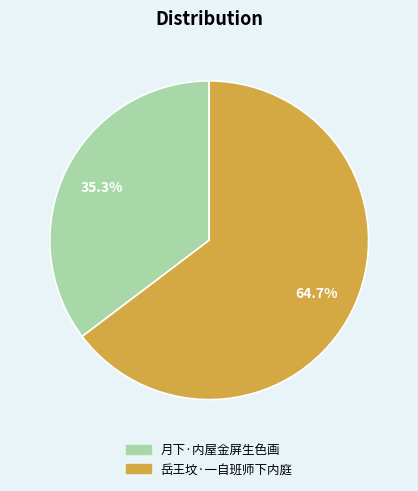

Approximately how many times larger is the value at 岳王坟·一自班师下内庭 compared to 月下·内屋金屏生色画?

1.8